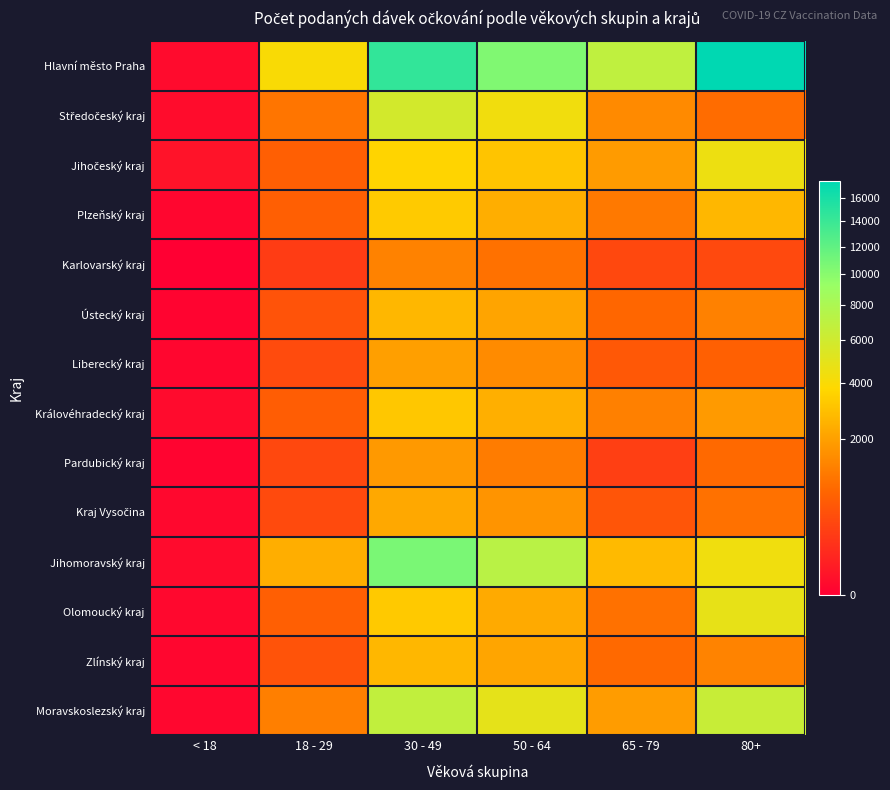

At 30 - 49, list the series in order from largest to smallest.

Hlavní město Praha, Jihomoravský kraj, Moravskoslezský kraj, Středočeský kraj, Jihočeský kraj, Plzeňský kraj, Olomoucký kraj, Královéhradecký kraj, Ústecký kraj, Zlínský kraj, Kraj Vysočina, Liberecký kraj, Pardubický kraj, Karlovarský kraj